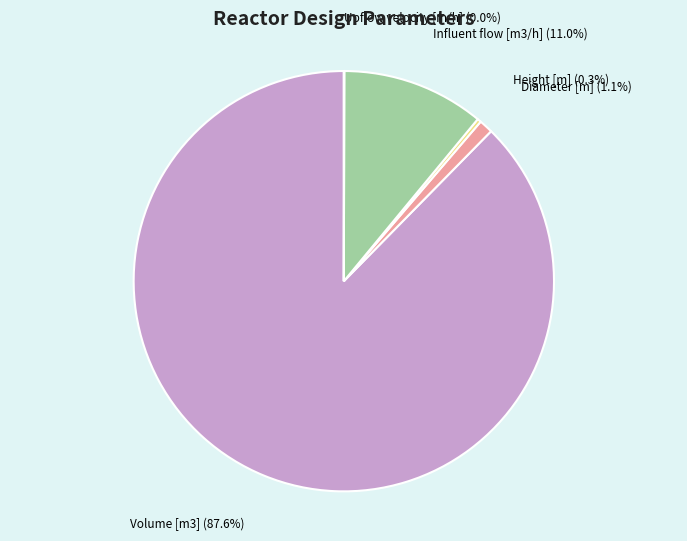

What is the majority slice?

Volume [m3]